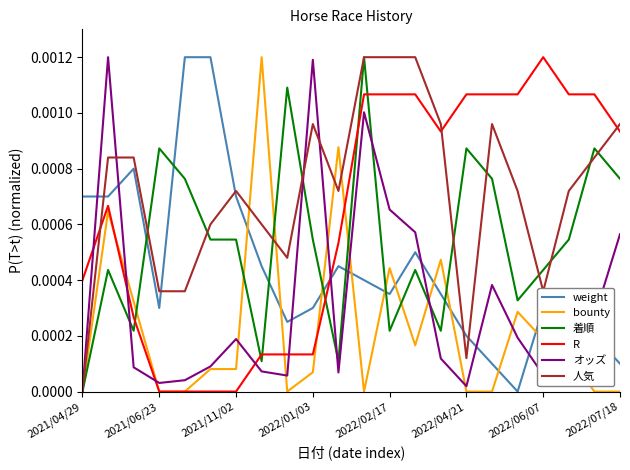

Rank the series by their average value, from highest to lowest.

人気, R, 着順, weight, オッズ, bounty